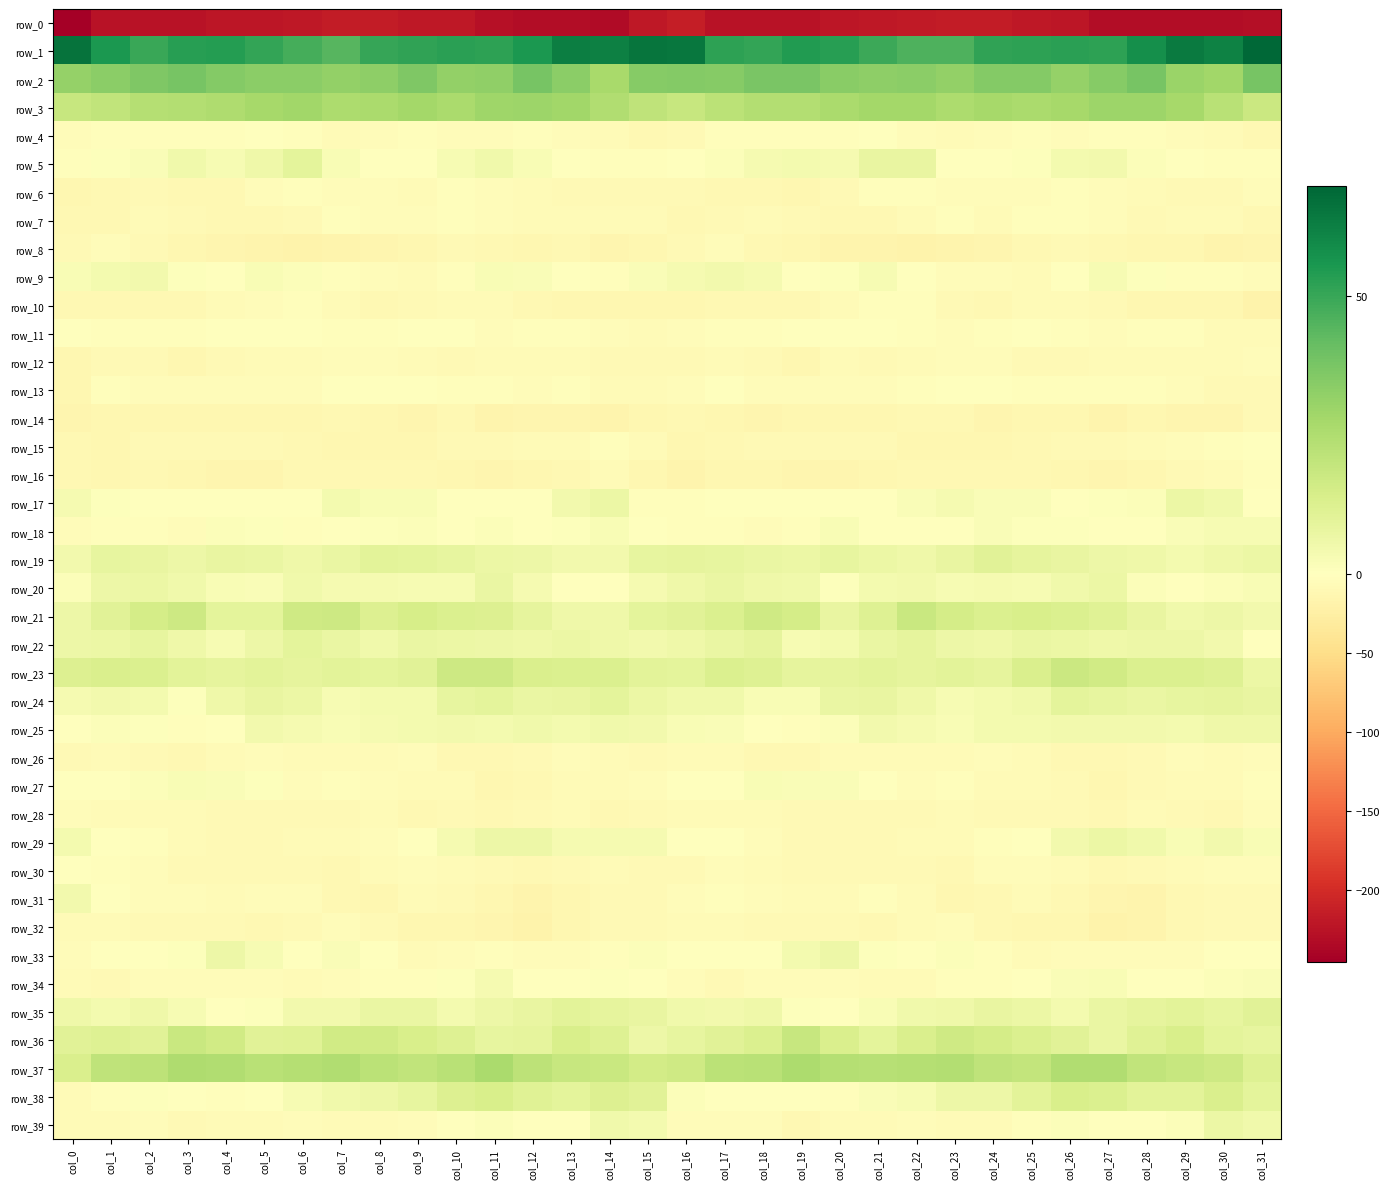

Reading right to left, list all the values displayed in this chart.

row_0: -229.9	-230.5	-231.5	-231.1	-230.5	-221.6	-219.1	-216.4	-215.5	-217.4	-220.5	-222.1	-225.0	-226.4	-225.8	-213.7	-218.9	-232.2	-231.1	-231.3	-227.9	-219.4	-219.2	-215.2	-215.9	-219.0	-221.2	-222.6	-226.1	-226.1	-226.0	-245.7
row_1: 69.6	61.6	63.8	58.0	51.8	52.7	51.7	51.5	45.8	46.2	49.4	52.9	53.9	50.7	51.7	65.2	65.8	62.3	62.6	55.1	51.9	52.5	51.4	50.1	44.5	47.4	50.9	53.7	53.2	49.9	55.0	66.0
row_2: 37.6	28.8	30.2	37.8	34.5	31.0	34.9	34.9	31.7	33.7	32.7	34.2	37.0	37.1	34.6	35.1	34.5	27.1	33.4	37.9	32.5	31.6	36.4	33.1	32.0	33.5	33.2	34.9	37.7	36.3	33.6	31.0
row_3: 17.8	22.8	27.7	29.5	29.8	27.2	26.4	27.5	25.6	28.2	27.8	26.4	24.5	24.0	22.1	18.8	21.0	24.6	28.7	29.9	28.9	26.2	27.8	26.4	26.0	28.8	27.4	25.3	24.3	23.9	20.7	18.9
row_4: -9.8	-7.0	-5.6	-3.3	-2.5	-5.4	-2.7	-4.2	-6.3	-4.7	-1.7	-2.4	-3.0	-2.4	-3.3	-8.5	-10.4	-6.3	-4.9	-2.4	-3.9	-4.6	-2.7	-5.2	-6.3	-3.4	-1.4	-3.3	-2.3	-2.9	-3.4	-5.5
row_5: -2.5	-2.5	-1.7	1.6	4.4	4.0	1.0	-1.1	-0.1	8.1	8.0	3.3	4.0	3.4	1.1	-1.6	-2.8	-2.5	-0.5	2.7	5.0	3.1	-0.6	-1.0	2.3	9.6	5.8	2.9	4.9	1.8	0.6	-2.5
row_6: -4.8	-9.2	-8.6	-6.9	-5.7	-3.3	-5.6	-5.2	-4.2	-2.6	-2.8	-8.4	-11.8	-10.0	-9.6	-7.8	-7.8	-8.7	-8.5	-6.3	-4.8	-3.6	-6.1	-4.3	-4.0	-2.4	-4.2	-10.5	-11.4	-9.6	-11.1	-12.9
row_7: -11.1	-7.3	-6.6	-8.1	-4.5	-3.5	-3.6	-5.8	-2.6	-6.2	-11.2	-11.2	-8.4	-7.0	-7.9	-10.2	-6.9	-6.4	-7.7	-6.5	-4.7	-2.7	-5.0	-4.6	-2.8	-8.7	-11.5	-10.4	-7.8	-6.7	-9.7	-10.9
row_8: -14.9	-15.6	-11.6	-11.9	-10.2	-9.1	-9.7	-14.4	-16.0	-18.4	-17.0	-16.1	-12.4	-10.6	-5.2	-8.4	-11.9	-14.4	-11.0	-11.8	-9.9	-8.5	-11.9	-15.1	-16.7	-18.1	-17.0	-14.6	-12.0	-8.4	-5.4	-8.5
row_9: -5.1	-2.5	-2.9	1.1	3.0	-0.8	-5.9	-5.3	-3.8	-0.7	2.9	0.7	-0.8	3.7	4.7	3.5	1.7	-2.7	-1.6	2.0	2.5	-2.9	-6.5	-4.5	-3.1	1.4	2.5	-0.5	0.9	4.4	4.2	2.2
row_10: -17.3	-12.6	-12.8	-12.2	-8.1	-6.6	-7.6	-10.5	-9.4	-3.6	-3.0	-6.2	-9.7	-11.3	-11.0	-12.3	-12.2	-12.2	-13.1	-10.8	-7.1	-6.6	-8.6	-10.8	-7.5	-2.4	-4.1	-7.5	-10.5	-11.3	-10.5	-9.9
row_11: -6.5	-6.2	-3.3	-2.2	-4.4	-3.2	-0.1	-2.0	-4.5	-1.9	-0.9	-0.1	-1.3	-2.8	-3.7	-5.0	-7.3	-5.2	-2.5	-2.5	-5.1	-1.6	-0.1	-3.2	-3.7	-1.4	-0.7	-0.1	-2.3	-3.1	-3.0	0.4
row_12: -3.9	-7.5	-7.5	-6.6	-6.0	-8.0	-8.0	-5.0	-4.5	-6.4	-7.8	-6.9	-12.5	-9.3	-7.2	-9.4	-9.5	-8.1	-7.4	-6.1	-6.3	-8.6	-6.7	-4.4	-4.7	-7.4	-7.3	-8.8	-12.3	-7.8	-8.8	-12.0
row_13: -8.3	-7.9	-4.2	-3.8	-3.6	-3.8	-2.4	0.5	-0.9	-3.4	-4.4	-4.5	-4.2	-4.8	-1.7	-4.6	-6.9	-7.2	-3.4	-3.9	-3.3	-3.5	-1.4	0.5	-1.4	-4.4	-4.2	-4.6	-4.1	-3.8	-3.7	-13.2
row_14: -8.9	-14.4	-14.5	-13.2	-15.8	-13.0	-12.1	-14.0	-11.1	-11.0	-12.6	-11.8	-12.0	-13.9	-11.7	-11.1	-12.7	-15.4	-13.8	-13.8	-15.5	-11.5	-13.7	-13.1	-10.0	-12.2	-12.2	-11.5	-13.0	-13.4	-12.3	-15.2
row_15: 0.2	-2.4	-4.7	-6.8	-8.4	-8.8	-10.7	-12.8	-11.8	-11.9	-9.3	-8.1	-8.1	-8.6	-11.3	-12.8	-5.8	-3.0	-5.8	-7.1	-8.8	-8.9	-12.3	-11.9	-11.7	-11.2	-8.4	-7.8	-8.3	-9.4	-12.4	-10.2
row_16: -3.5	-7.2	-8.1	-12.5	-13.6	-13.1	-11.4	-11.2	-10.7	-10.7	-13.2	-14.5	-13.8	-11.6	-12.0	-15.4	-12.3	-7.5	-9.8	-13.2	-13.6	-12.3	-11.2	-11.0	-10.2	-11.4	-13.8	-14.5	-12.8	-11.4	-11.7	-10.0
row_17: -1.0	5.2	6.7	1.2	0.7	-1.1	1.8	2.2	3.4	1.9	-1.8	0.2	-1.1	-0.7	-0.4	-3.8	-2.0	6.9	4.7	0.5	0.4	-0.6	2.5	2.4	3.8	0.1	-1.4	0.0	-1.2	-0.1	0.6	3.5
row_18: 2.9	2.9	1.7	0.2	0.4	0.7	0.7	2.1	-1.4	-1.7	-1.0	2.7	-2.5	-4.2	-2.9	-2.5	0.2	2.6	1.1	-0.4	1.3	0.5	1.5	0.7	-1.3	-2.0	1.0	1.2	-3.9	-3.2	-2.9	-5.3
row_19: 6.6	5.9	3.8	6.0	6.2	7.8	9.0	10.5	8.0	5.7	7.0	8.3	6.6	7.2	8.4	9.1	8.4	4.6	4.5	6.0	6.6	8.4	9.4	10.2	7.1	5.7	7.6	7.9	6.5	7.8	8.4	4.4
row_20: 2.6	1.5	-1.3	1.4	6.7	5.0	2.9	3.5	3.3	4.5	4.0	0.9	5.1	5.8	7.2	5.8	3.5	0.1	-1.0	3.5	7.2	3.3	3.3	3.7	3.5	5.1	2.1	2.6	5.2	6.5	6.4	1.4
row_21: 4.5	6.4	5.2	7.8	11.1	12.8	14.1	12.5	15.2	18.1	12.0	7.8	14.8	16.8	12.6	10.8	9.7	5.7	5.8	9.2	12.0	12.9	14.3	12.3	17.3	16.6	9.3	9.7	16.9	15.2	10.6	6.4
row_22: -1.0	4.7	6.5	6.2	5.8	6.9	7.5	5.8	6.0	9.1	7.5	4.0	3.2	8.7	7.1	5.7	4.6	5.7	6.6	5.6	6.3	6.9	7.4	5.1	7.3	9.3	6.0	2.7	5.7	8.6	6.7	6.3
row_23: 6.8	11.9	12.6	12.9	16.1	17.8	13.1	9.0	10.2	8.8	10.1	9.1	9.0	11.8	12.9	9.3	10.0	12.6	12.7	13.4	17.2	16.9	10.5	9.3	10.0	9.0	10.0	8.8	9.8	12.9	13.1	12.2
row_24: 7.7	9.2	8.2	7.5	8.3	9.7	5.1	4.1	3.1	5.4	7.9	7.2	2.2	2.2	5.0	4.9	6.9	9.3	7.8	7.3	9.3	8.2	4.0	4.1	3.2	6.7	8.0	5.9	0.8	4.0	4.8	3.5
row_25: 5.7	5.5	4.0	4.5	4.7	4.8	4.0	4.1	2.3	3.7	4.4	1.5	-3.1	-0.3	1.8	2.3	4.4	5.0	4.0	5.0	4.2	4.7	4.0	3.8	2.2	3.8	4.4	-1.1	-2.1	0.7	1.1	-1.9
row_26: -4.7	-7.6	-4.7	-8.3	-10.4	-10.4	-7.2	-5.4	-7.2	-7.4	-6.6	-6.0	-9.7	-10.6	-6.2	-7.3	-9.4	-6.5	-5.7	-9.4	-10.4	-9.7	-5.7	-6.1	-7.3	-7.7	-5.5	-7.6	-10.7	-9.2	-6.4	-9.0
row_27: -2.3	-7.3	-7.0	-8.3	-13.1	-8.2	-6.7	-6.3	-2.7	-5.5	-1.1	1.9	2.0	2.7	-0.1	-1.3	-5.6	-7.4	-7.2	-10.1	-12.4	-6.4	-7.4	-4.6	-3.4	-5.1	1.0	1.7	2.5	1.6	-0.4	0.4
row_28: -4.3	-10.3	-8.4	-6.9	-10.1	-8.9	-9.4	-8.7	-6.9	-9.4	-8.8	-8.2	-7.9	-6.6	-7.0	-7.6	-8.3	-10.5	-7.1	-8.0	-10.2	-8.7	-9.9	-7.5	-8.0	-9.6	-8.4	-8.1	-7.4	-6.4	-6.9	-5.6
row_29: 2.4	4.4	2.7	5.3	6.8	4.8	0.2	-3.3	-6.0	-6.3	-8.3	-9.1	-8.3	-4.2	-1.5	-0.7	3.7	3.7	3.3	6.4	6.1	3.3	-1.7	-4.0	-6.9	-6.5	-9.2	-8.5	-7.5	-2.5	0.2	3.8
row_30: -4.5	-5.3	-7.3	-9.5	-9.8	-7.2	-5.0	-5.5	-9.7	-8.3	-8.7	-8.5	-8.3	-6.8	-4.8	-8.7	-8.2	-6.0	-8.1	-10.2	-8.7	-6.4	-4.4	-7.0	-9.8	-8.1	-8.7	-8.3	-8.0	-5.7	-2.9	-0.1
row_31: -7.8	-9.2	-11.0	-16.0	-14.8	-10.7	-7.4	-10.3	-13.2	-7.1	-3.3	-6.3	-5.9	-5.6	-3.8	-4.4	-8.0	-9.5	-13.0	-16.7	-12.8	-9.4	-7.3	-12.7	-11.3	-4.7	-4.0	-7.0	-5.3	-5.5	-0.6	4.5
row_32: -9.0	-8.4	-10.1	-16.6	-17.6	-12.1	-12.0	-10.6	-4.9	-7.3	-10.7	-9.3	-8.8	-9.4	-7.5	-7.5	-8.7	-8.2	-12.4	-18.5	-15.1	-11.7	-12.1	-8.6	-4.6	-9.1	-10.4	-9.1	-9.3	-9.1	-5.8	-6.8
row_33: -1.8	-0.9	-5.0	-5.3	-3.8	-3.8	-6.7	-3.2	1.3	-0.1	0.7	6.4	3.8	-1.8	-1.5	-0.2	1.4	-2.2	-5.5	-4.7	-3.3	-5.2	-6.4	-1.2	1.7	-0.9	3.1	6.5	0.9	-1.6	-1.5	-5.0
row_34: 1.9	1.2	-0.8	-1.2	2.5	1.8	-0.9	-3.1	-2.9	-6.1	-6.4	-5.1	-5.4	-4.2	-7.7	-4.9	-0.2	0.9	-1.4	-0.2	3.4	0.8	-2.4	-2.7	-3.9	-7.1	-5.4	-5.5	-4.5	-5.1	-7.9	-6.5
row_35: 10.7	8.3	9.9	8.8	7.4	3.9	6.7	7.7	5.6	4.9	2.2	-0.4	1.1	5.6	4.4	5.1	8.0	8.8	9.9	8.1	6.2	4.3	7.5	7.3	4.8	4.5	1.0	-0.2	2.9	5.8	4.1	5.5
row_36: 8.3	9.6	14.1	10.9	7.3	10.8	13.0	15.2	16.5	13.5	9.8	13.5	18.9	12.7	10.7	8.6	6.1	11.8	13.6	8.9	8.3	11.9	13.8	15.9	16.2	11.2	10.7	16.1	18.0	10.5	11.6	10.5
row_37: 11.7	17.1	18.8	20.2	24.8	24.9	20.1	20.9	24.1	23.8	23.1	23.5	26.1	22.6	22.0	16.9	15.5	18.4	18.9	21.7	26.2	22.5	20.1	22.0	24.6	23.7	22.8	24.9	25.3	21.8	21.0	13.5
row_38: 9.6	13.5	10.0	10.1	12.9	13.7	9.9	6.1	6.0	3.2	1.7	-2.4	-1.3	0.3	-0.6	1.4	10.6	12.5	9.5	11.2	13.9	12.3	8.4	6.0	5.3	3.1	-0.1	-2.4	-1.1	0.7	-2.1	-6.1
row_39: 5.0	6.7	1.4	-0.7	0.5	1.5	-2.1	-6.8	-7.1	-4.8	-5.8	-6.1	-9.9	-5.8	-5.0	-4.2	3.8	4.9	0.1	-0.6	1.6	0.4	-4.0	-7.6	-5.8	-5.0	-5.9	-7.5	-9.4	-4.3	-6.1	-7.6